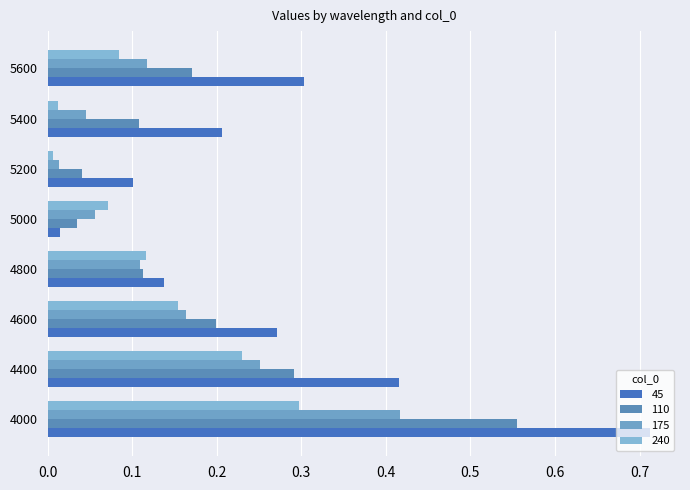

The value of 110 at 5400 is 0.2. True or false?

False